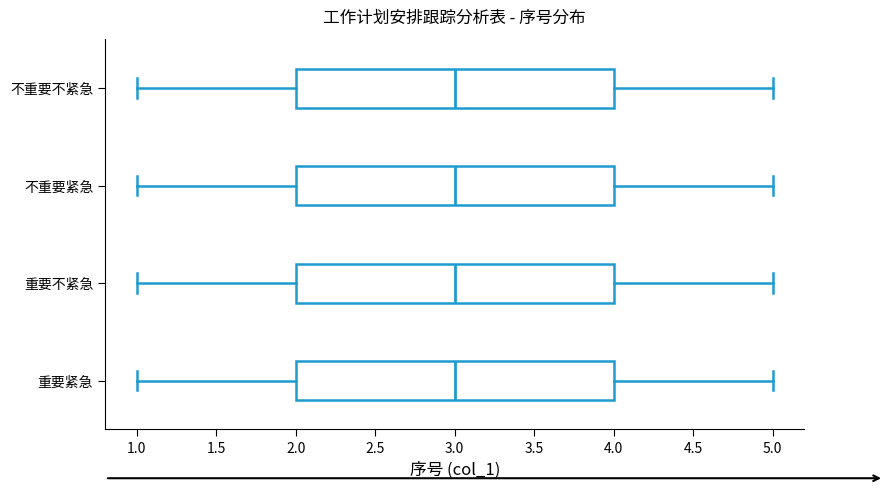

Reading bottom to top, read every box against the x-axis: the position of its median line, the range the box covers, and the ends of its whiskers. The values are not printed on the chart, so give them approximately, as read against the axis.

重要紧急: median 3, box 2 to 4, whiskers 1 to 5
重要不紧急: median 3, box 2 to 4, whiskers 1 to 5
不重要紧急: median 3, box 2 to 4, whiskers 1 to 5
不重要不紧急: median 3, box 2 to 4, whiskers 1 to 5